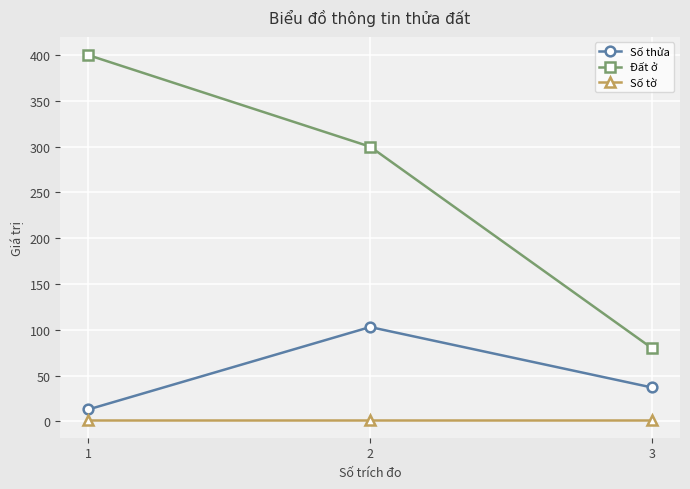

Which series has the widest spread of values?

Đất ở